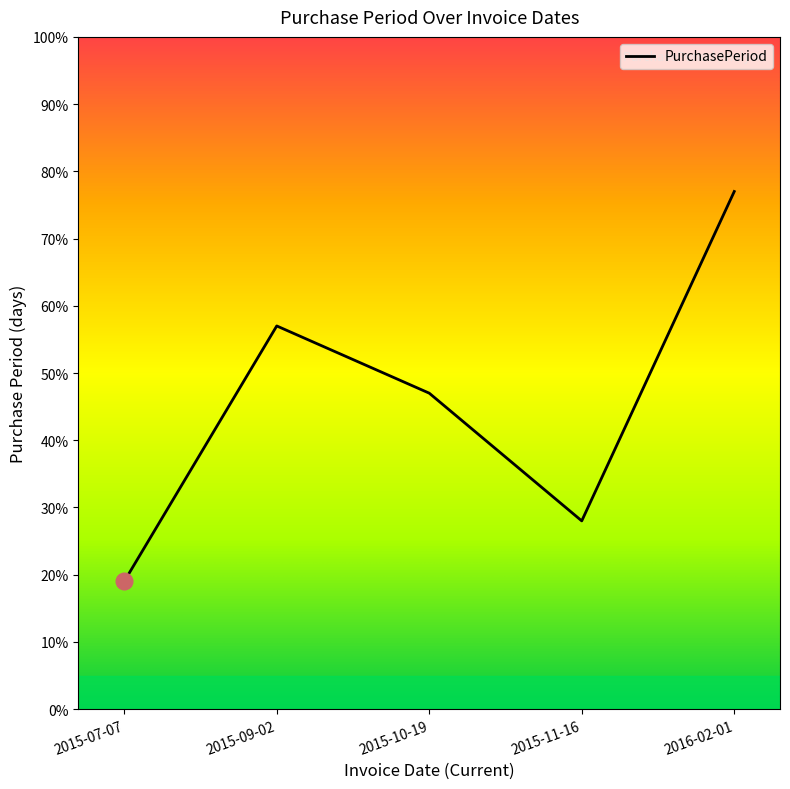

How many series are shown in this chart?

1